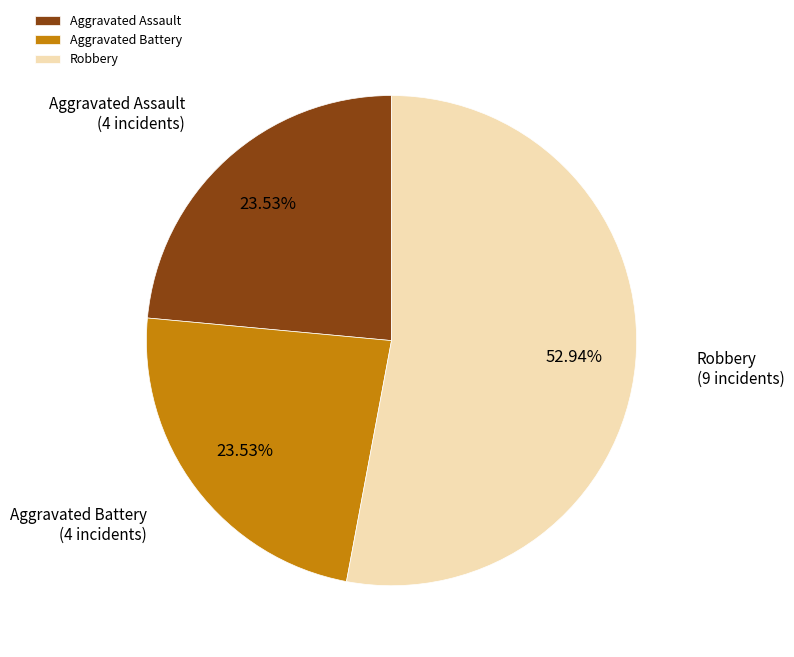

Which category has the biggest portion of the pie?

Robbery